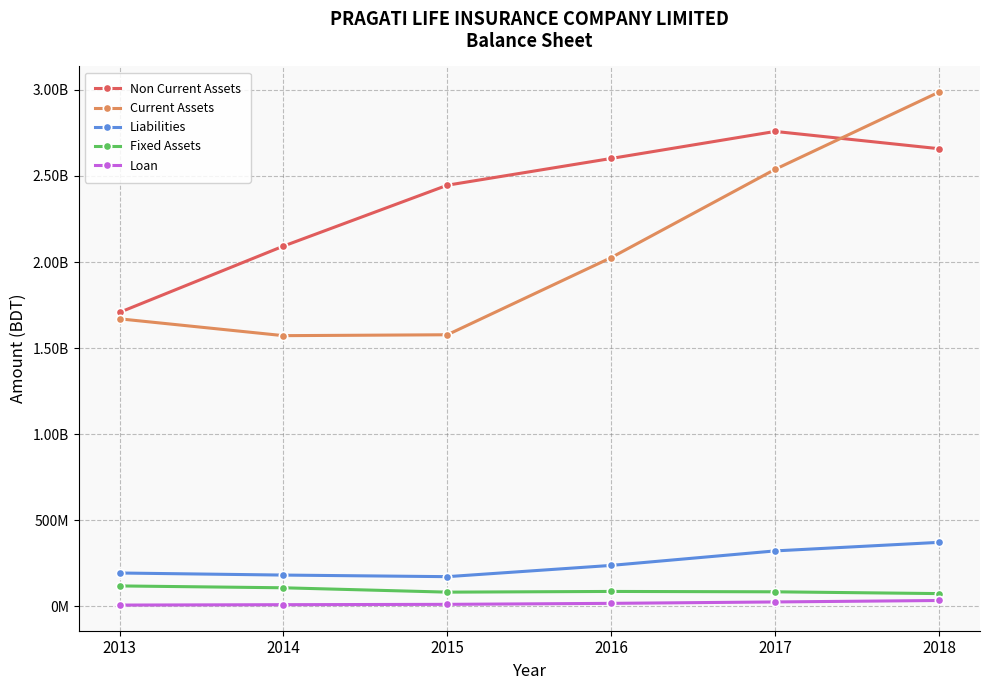

At how many categories does at least one series exceed 1770420885?

5